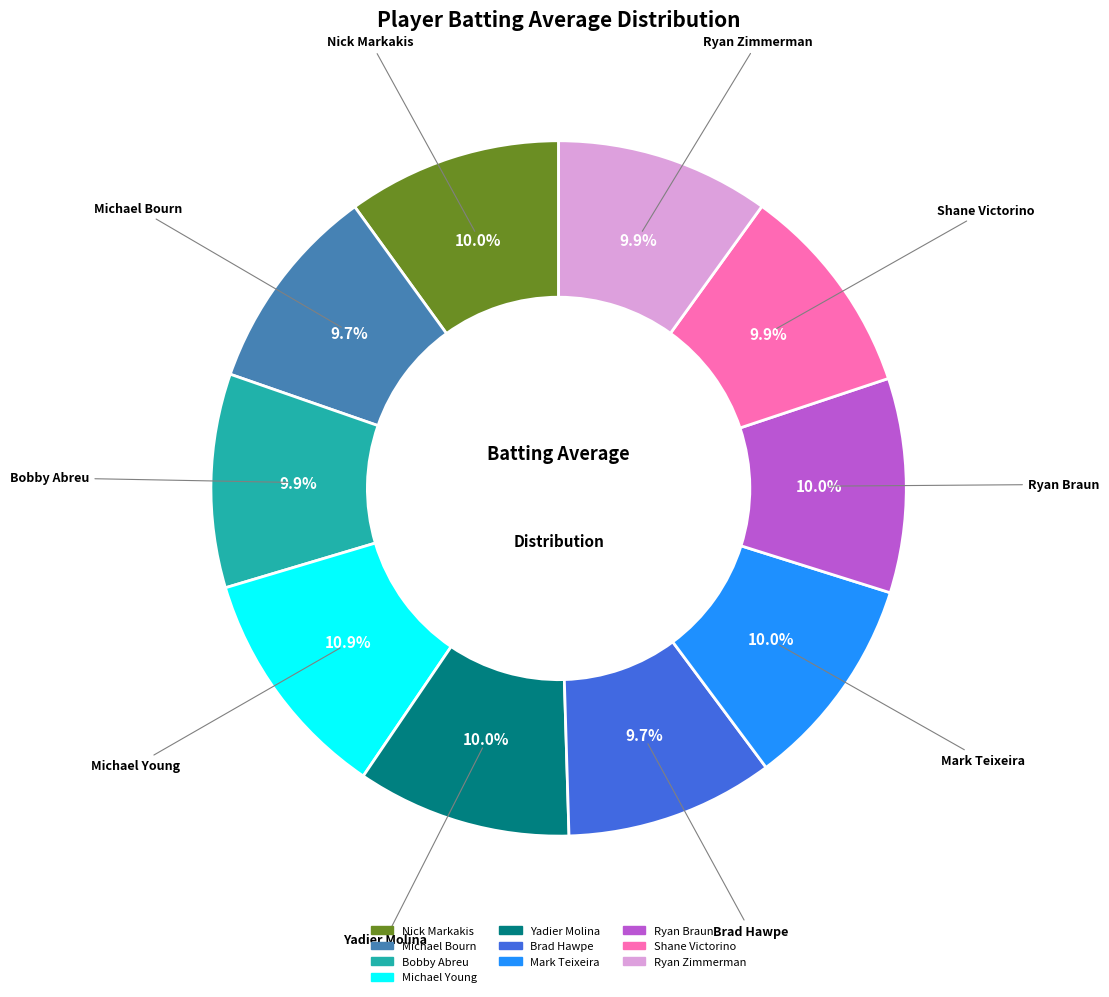

The Ryan Zimmerman slice represents 20% of the pie. True or false?

False